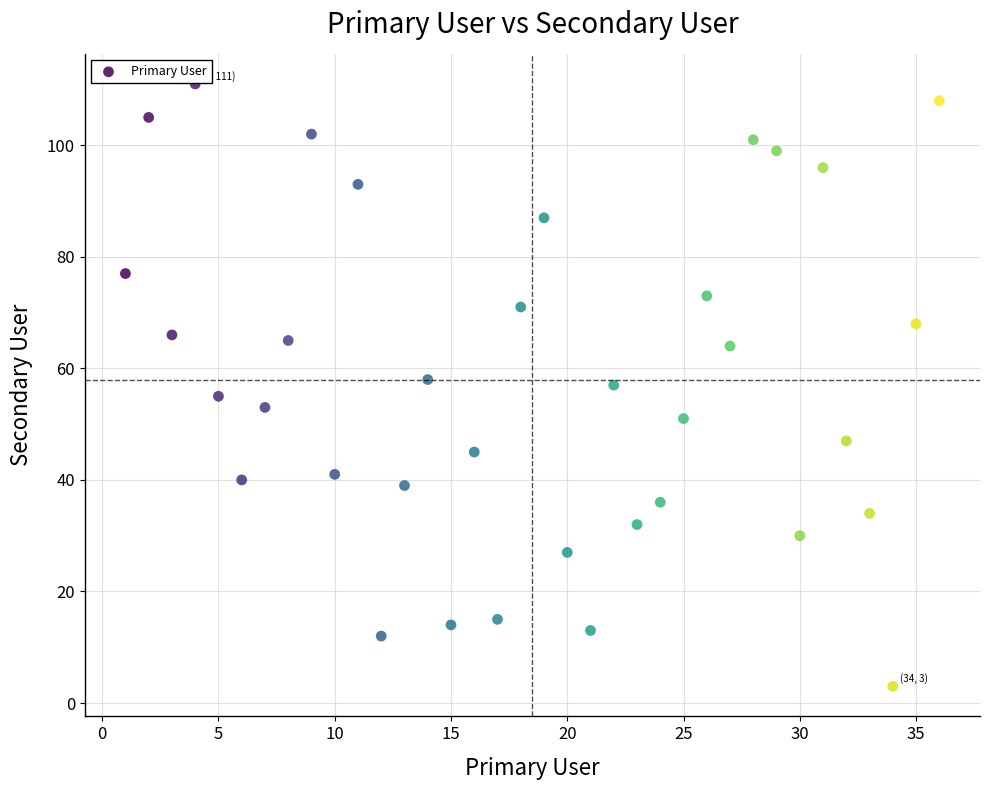

What is the range of X values (max minus min)?

35